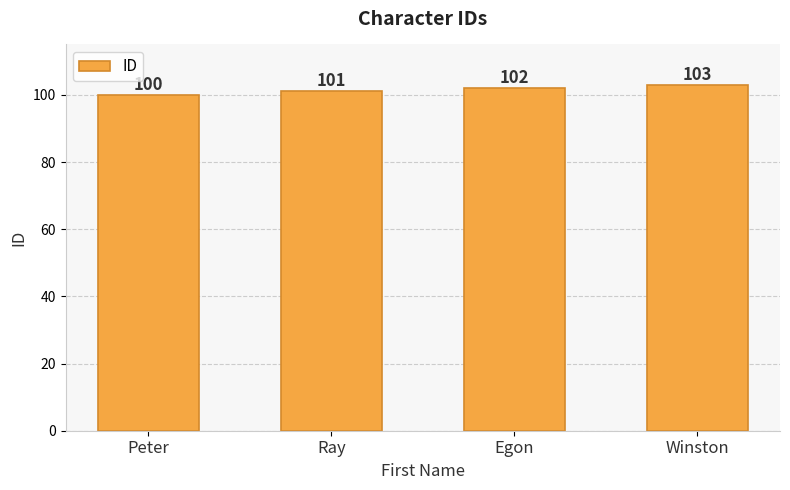

Is it true that the value at Ray is 156?

False